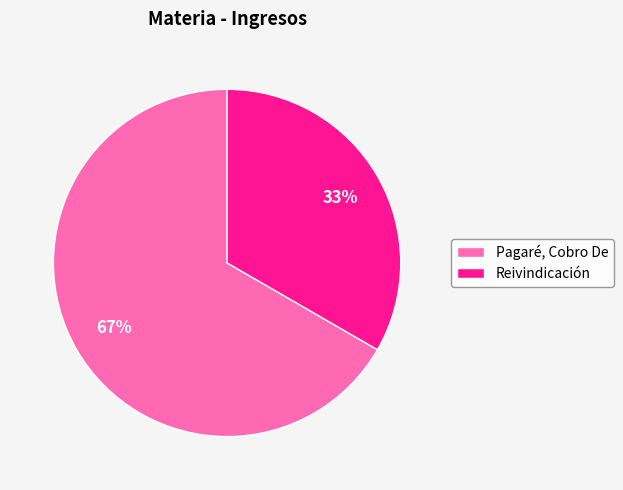

True or false: Pagaré, Cobro De accounts for 67% of the total.

True